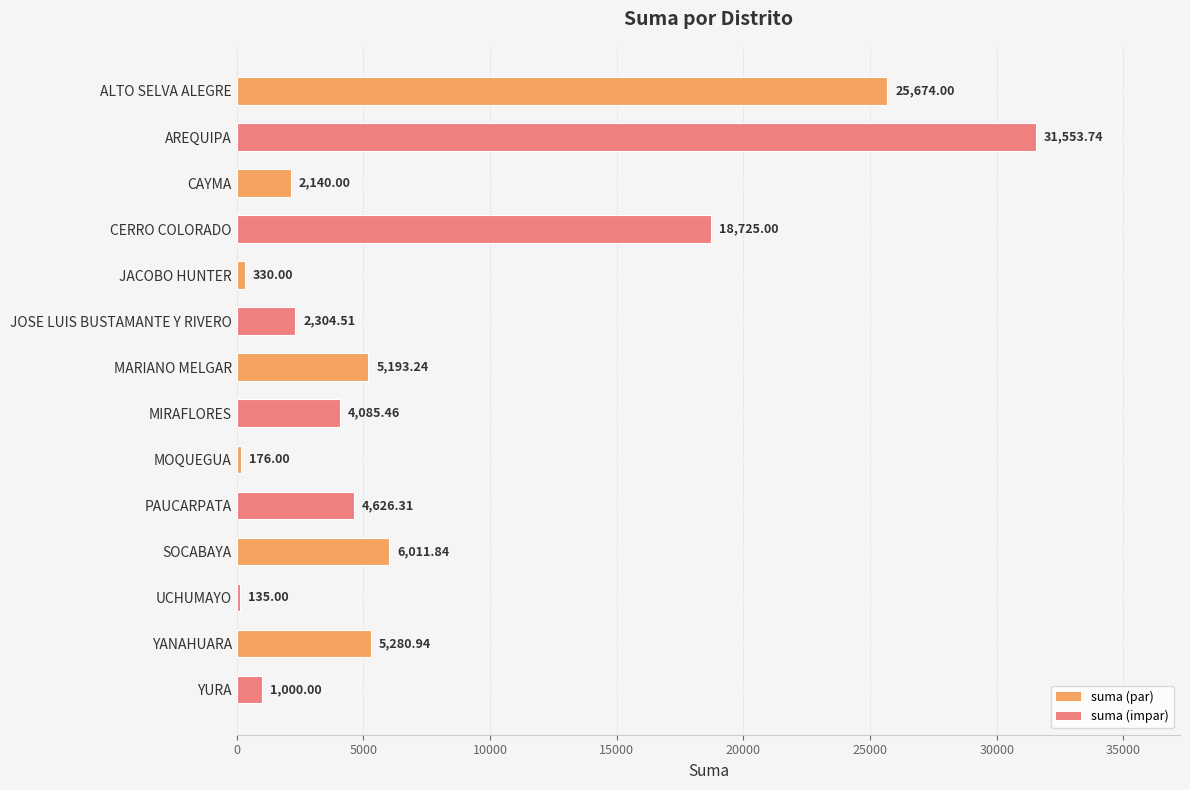

What is the greatest value displayed?

31553.7